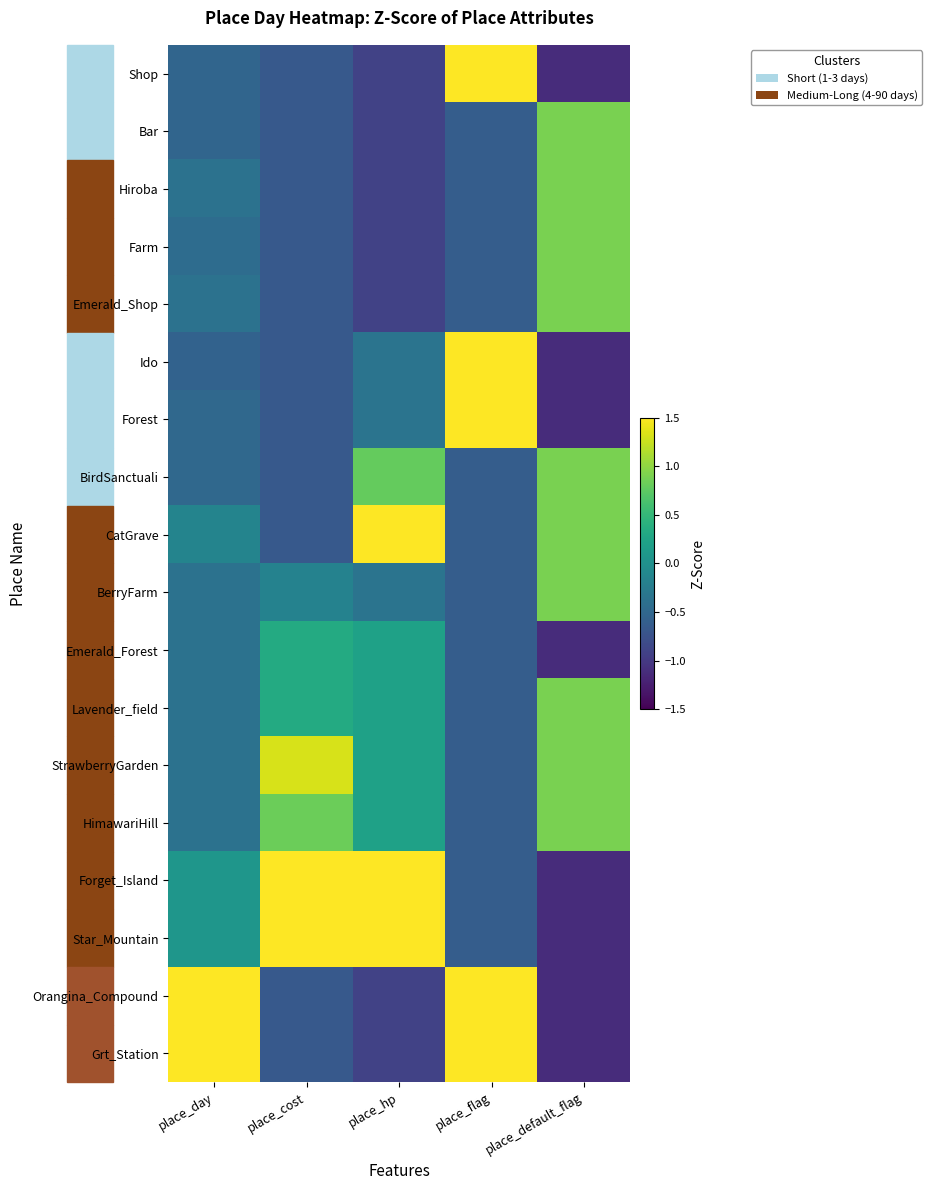

Count the number of categories in the chart.

5